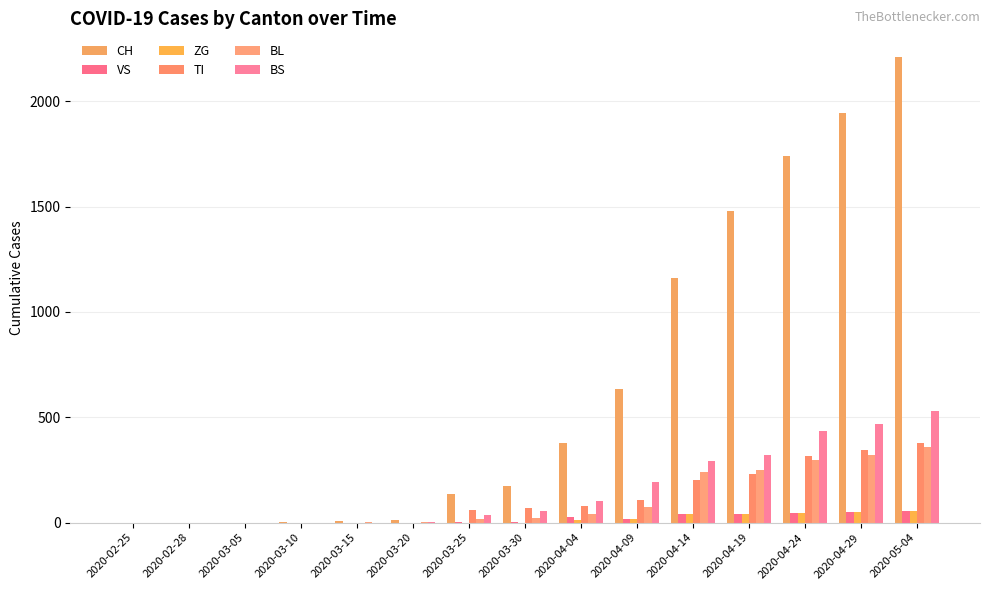

Is it true that TI equals 202 at 2020-04-14?

True